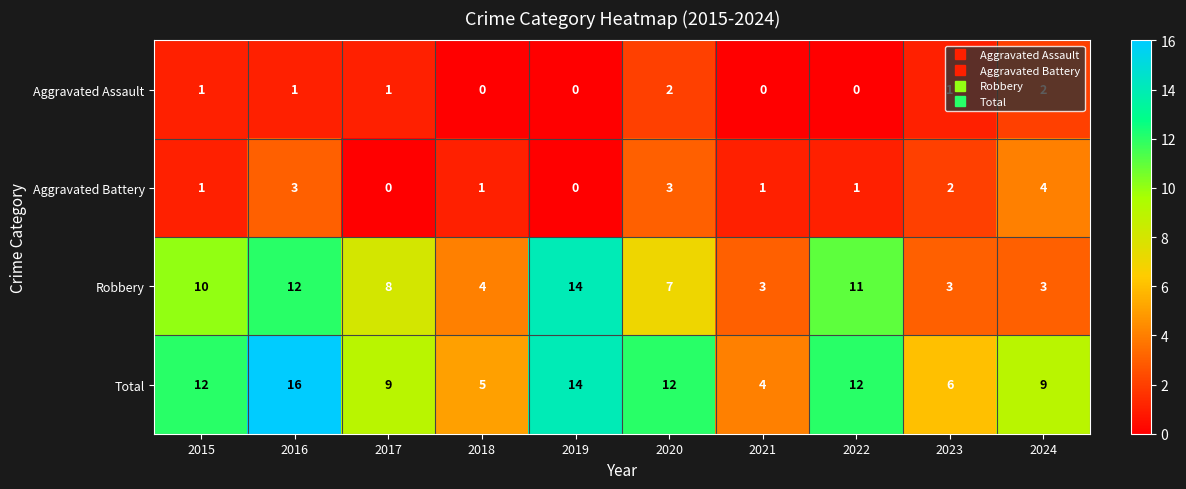

Is it true that Total equals 10 at 2023?

False